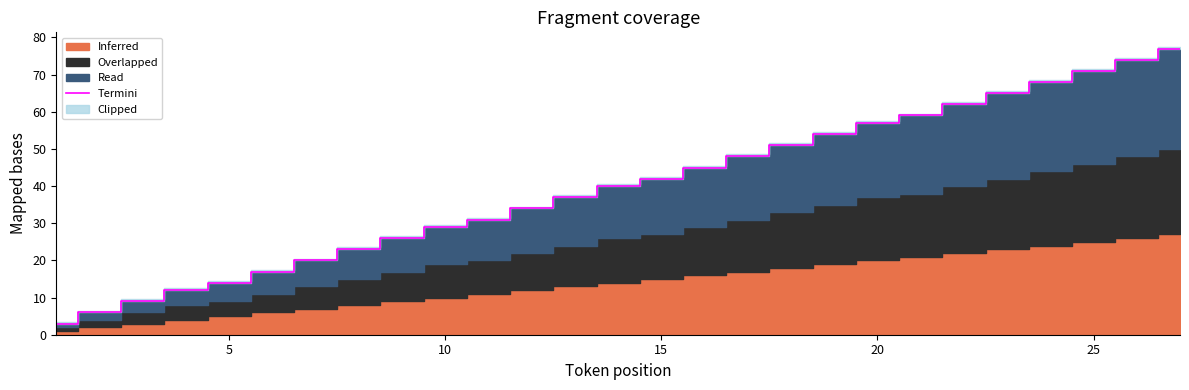

What is the minimum value for Termini?

3